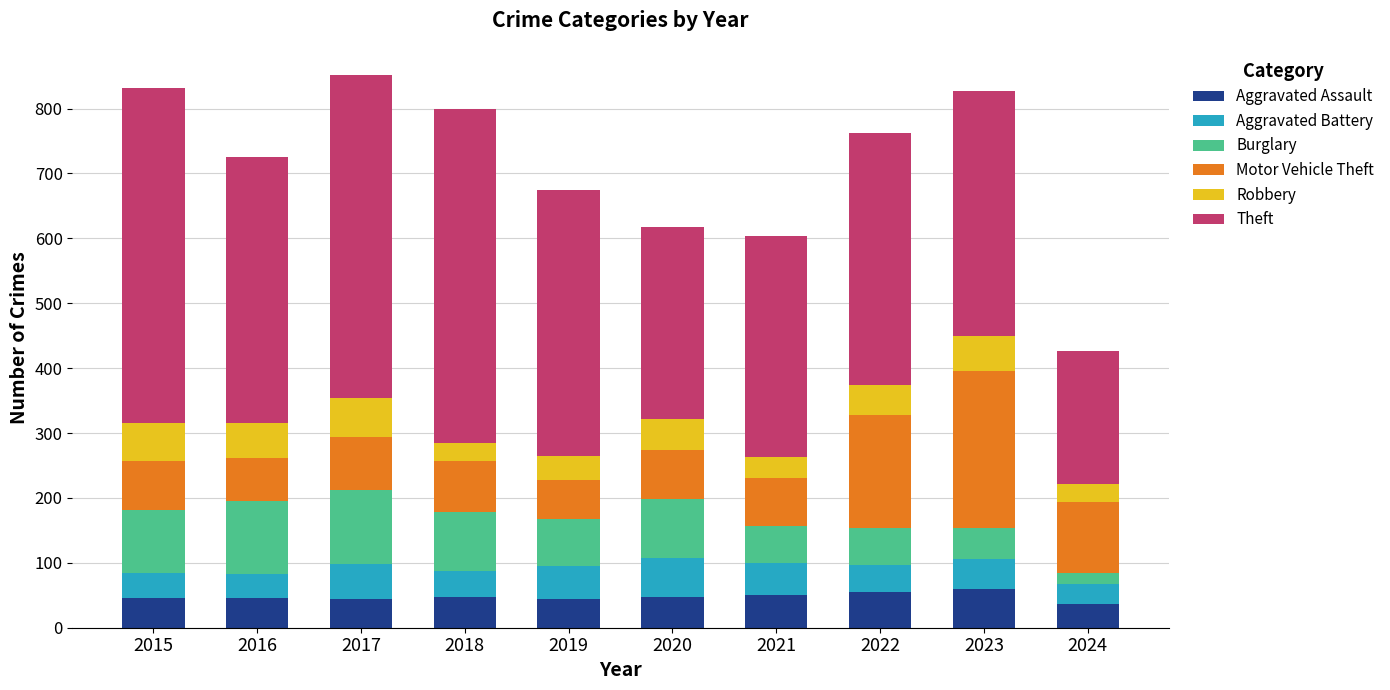

What is the difference between the second highest and minimum values in the Theft series?

309